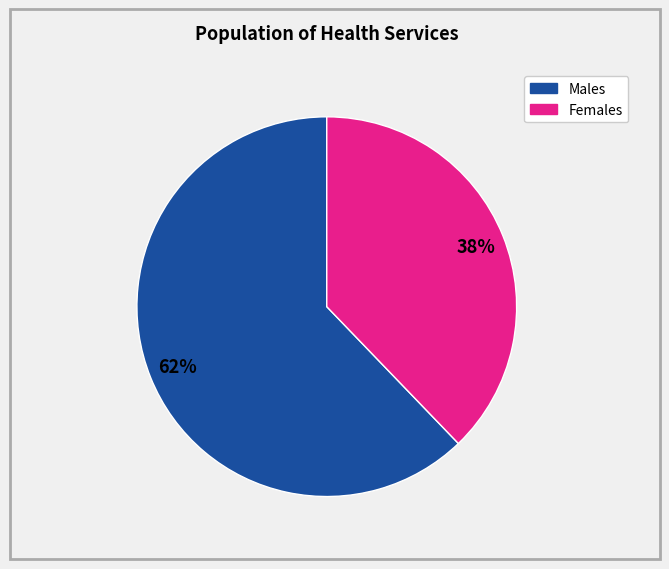

Is there any slice that represents more than half of the pie?

Yes